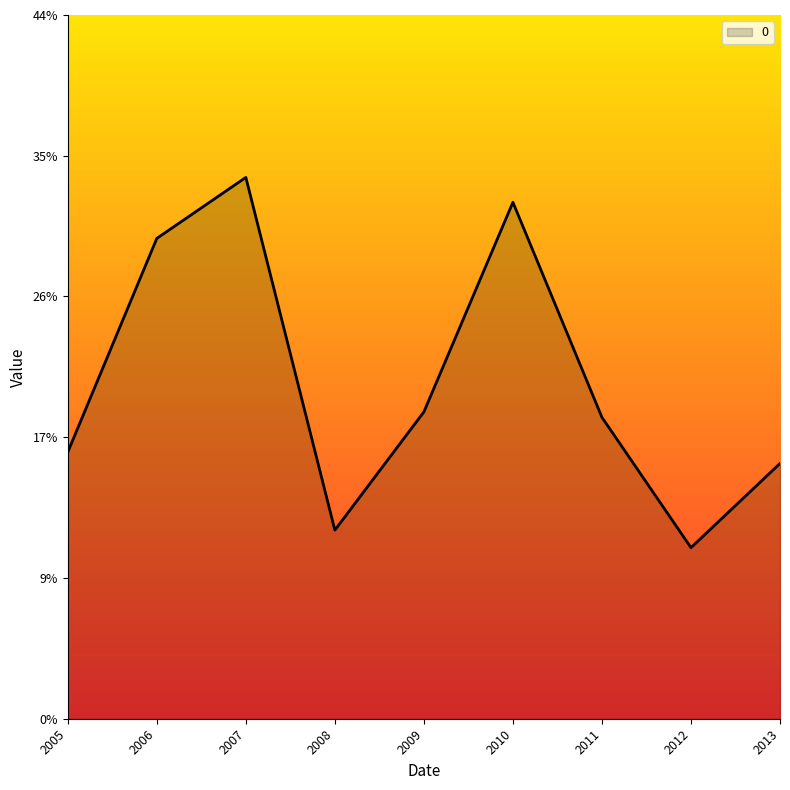

Is this an area chart (filled region under the line)?

Yes